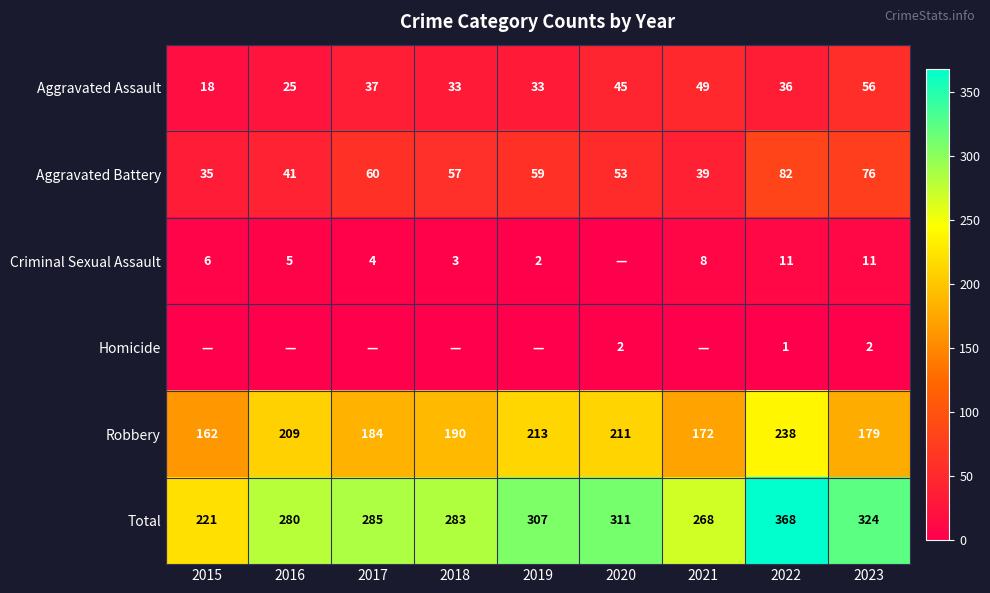

Is it true that Total equals 559 at 2023?

False